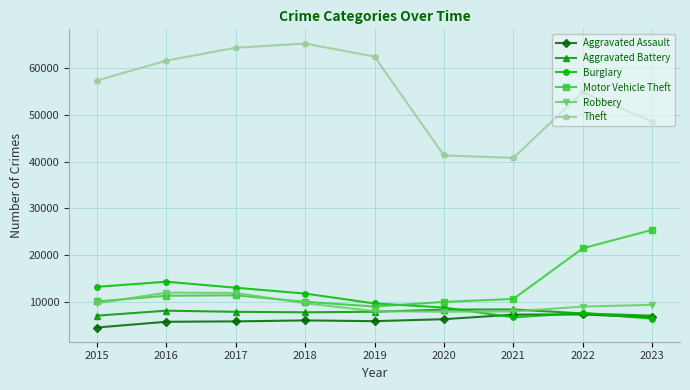

The Aggravated Assault series shows 1634 at 2019. True or false?

False